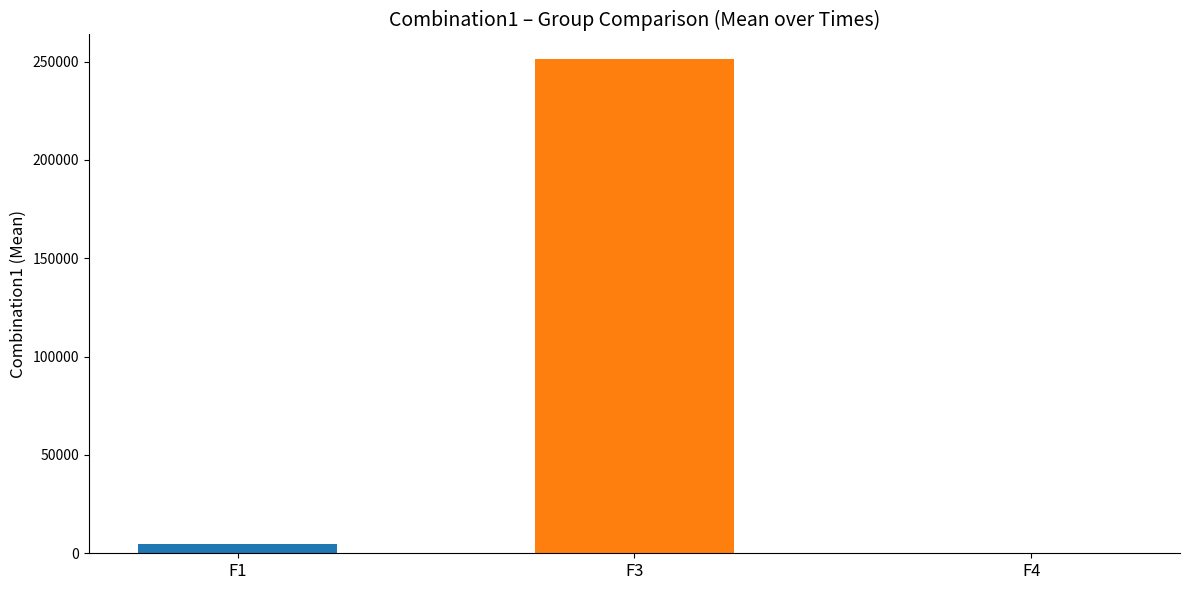

Are the bars horizontal?

No